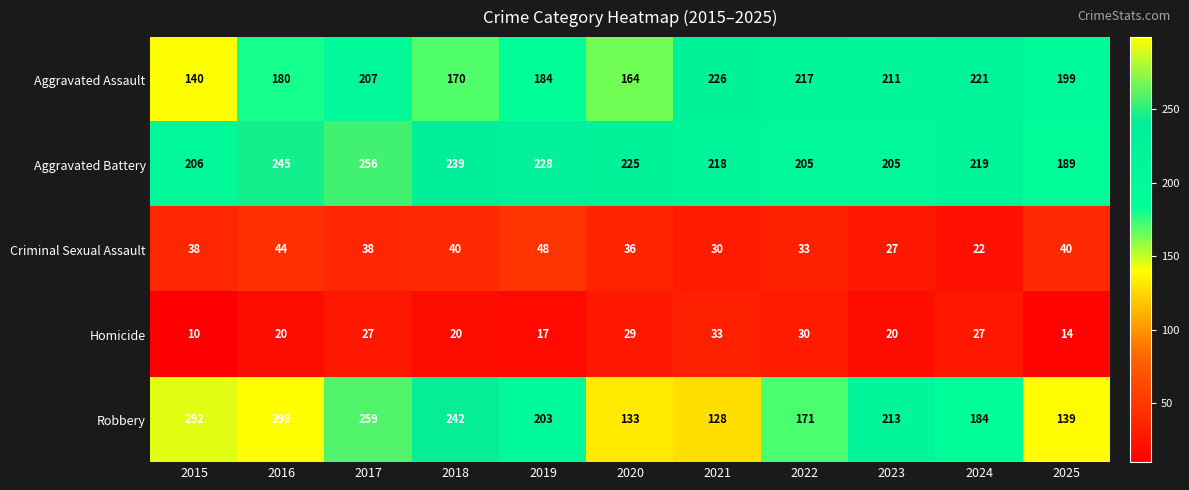

What is the minimum value shown in the chart?

10